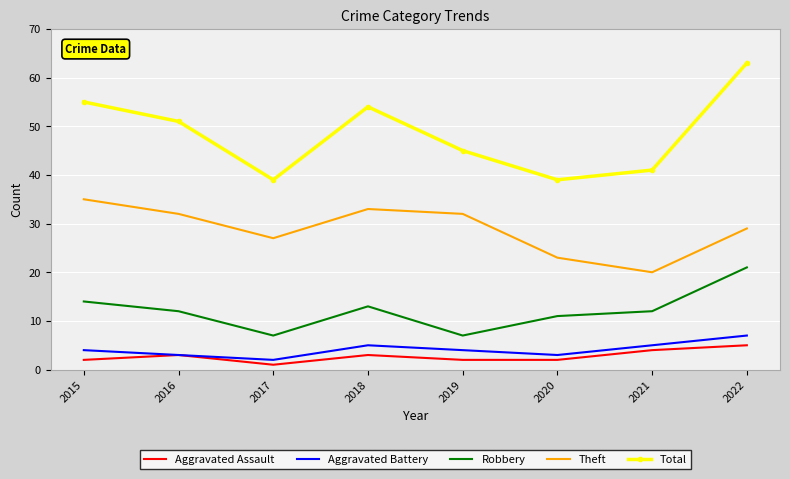

What is the minimum value for Aggravated Assault?

1